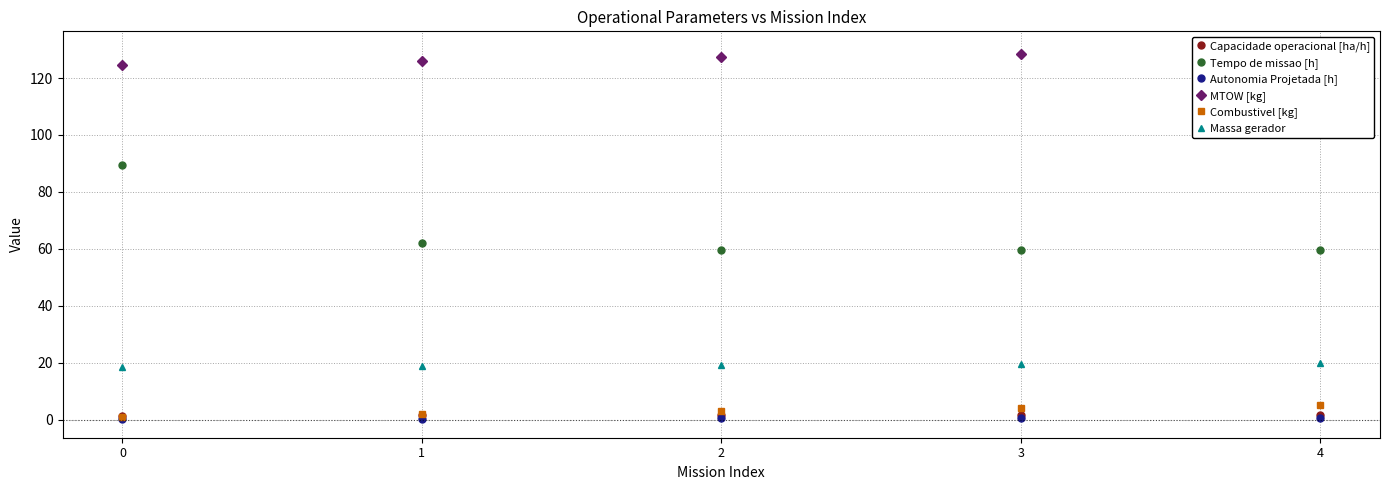

True or false: Massa gerador and MTOW [kg] cross at least once.

False